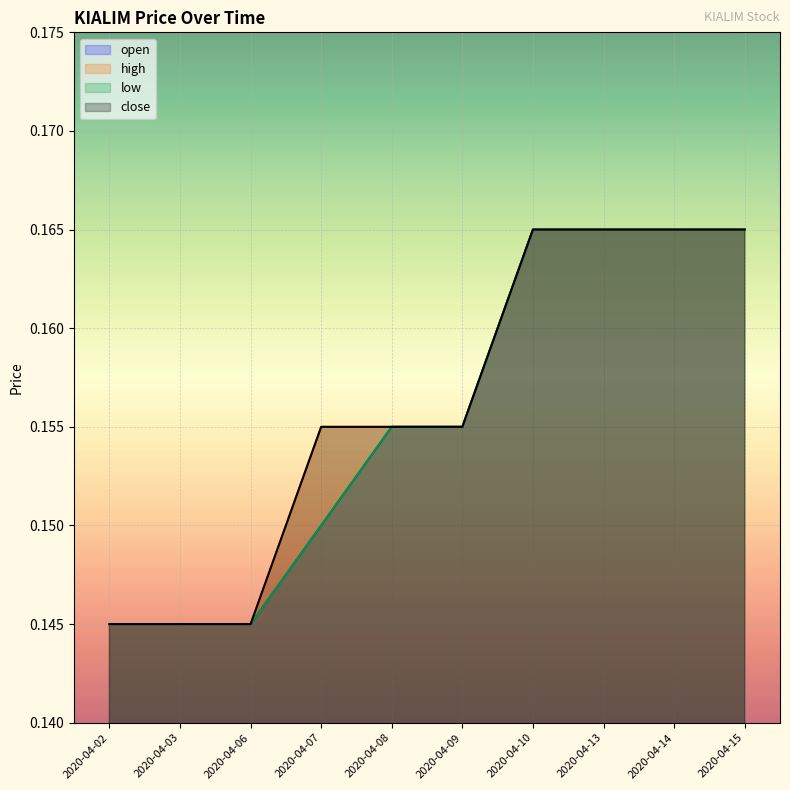

True or false: close and open intersect in this chart.

False